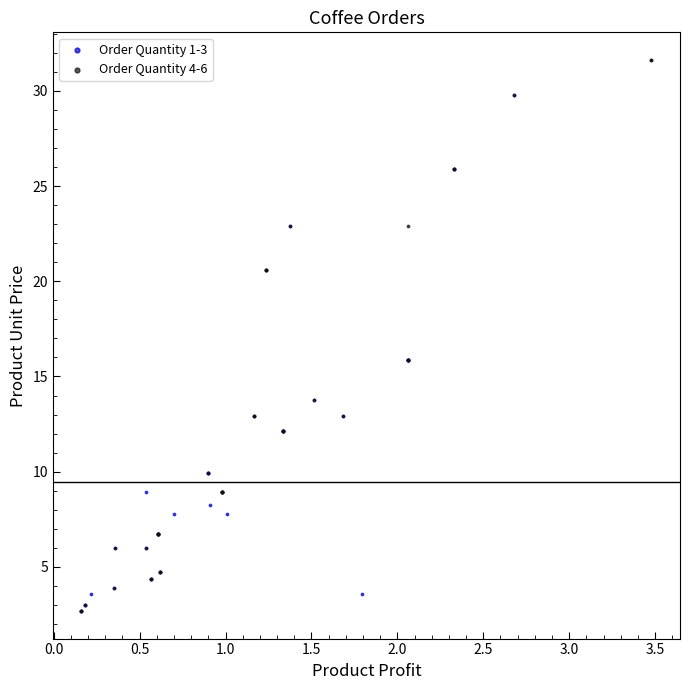

Which series reaches the maximum Y coordinate?

Order Quantity 4-6